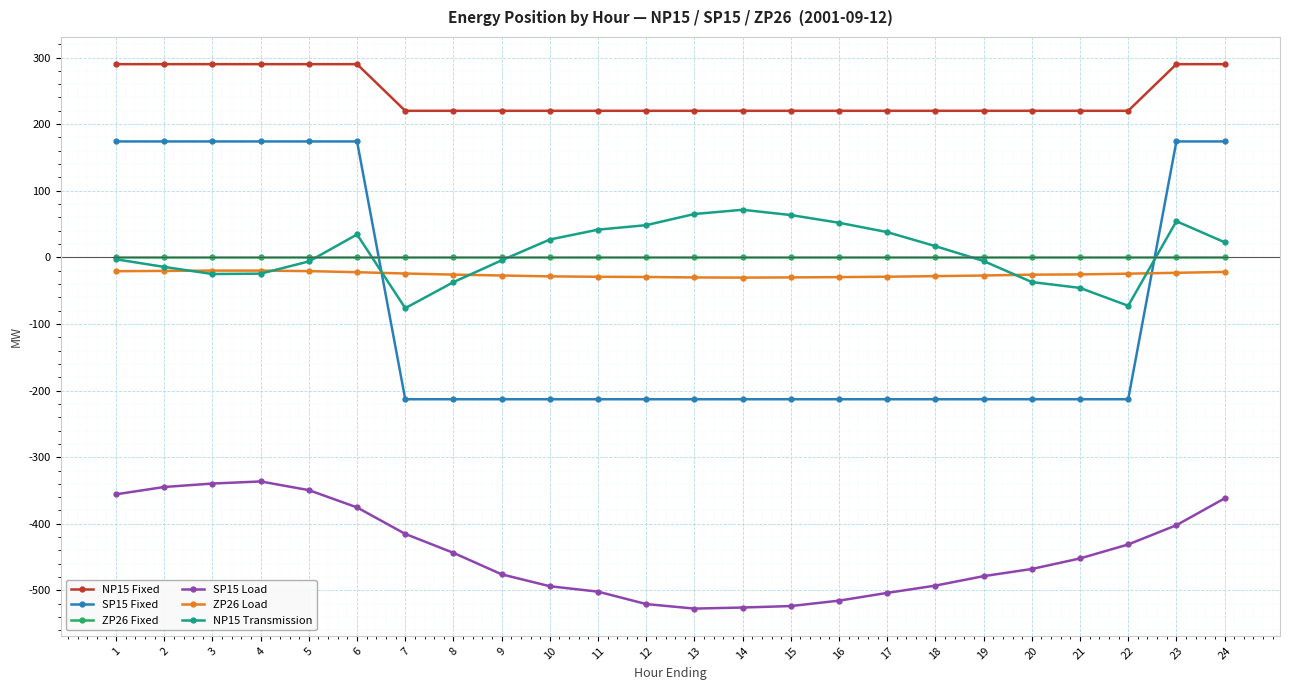

The value of NP15 Fixed at 1 is 173.6. True or false?

False